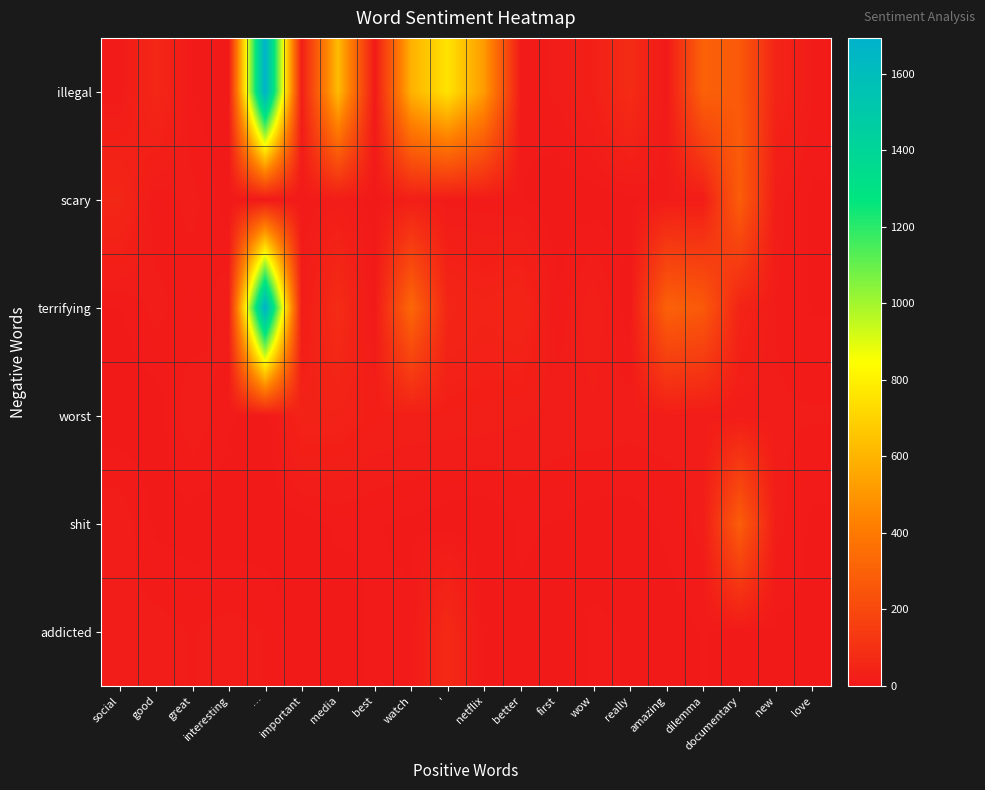

Reading left to right, transcribe all the data shown in this chart.

illegal: social=8	good=58	great=6	interesting=1	…=1694	important=20	media=626	best=3	watch=591	'=756	netflix=516	better=8	first=15	wow=30	really=78	amazing=1	dilemma=300	documentary=268	new=45	love=13
scary: social=58	good=8	great=16	interesting=2	…=0	important=7	media=16	best=3	watch=24	'=10	netflix=9	better=7	first=0	wow=2	really=3	amazing=13	dilemma=16	documentary=286	new=16	love=5
terrifying: social=6	good=16	great=8	interesting=19	…=1694	important=15	media=78	best=1	watch=328	'=53	netflix=42	better=50	first=8	wow=26	really=1	amazing=300	dilemma=268	documentary=45	new=13	love=6
worst: social=1	good=2	great=19	interesting=8	…=1	important=40	media=38	best=27	watch=25	'=25	netflix=24	better=21	first=18	wow=18	really=17	amazing=17	dilemma=15	documentary=15	new=14	love=14
shit: social=19	good=5	great=3	interesting=2	…=2	important=3	media=8	best=7	watch=5	'=2	netflix=0	better=8	first=6	wow=3	really=3	amazing=8	dilemma=16	documentary=286	new=16	love=5
addicted: social=14	good=16	great=13	interesting=16	…=13	important=2	media=2	best=8	watch=8	'=70	netflix=2	better=5	first=0	wow=8	really=6	amazing=3	dilemma=7	documentary=3	new=5	love=5